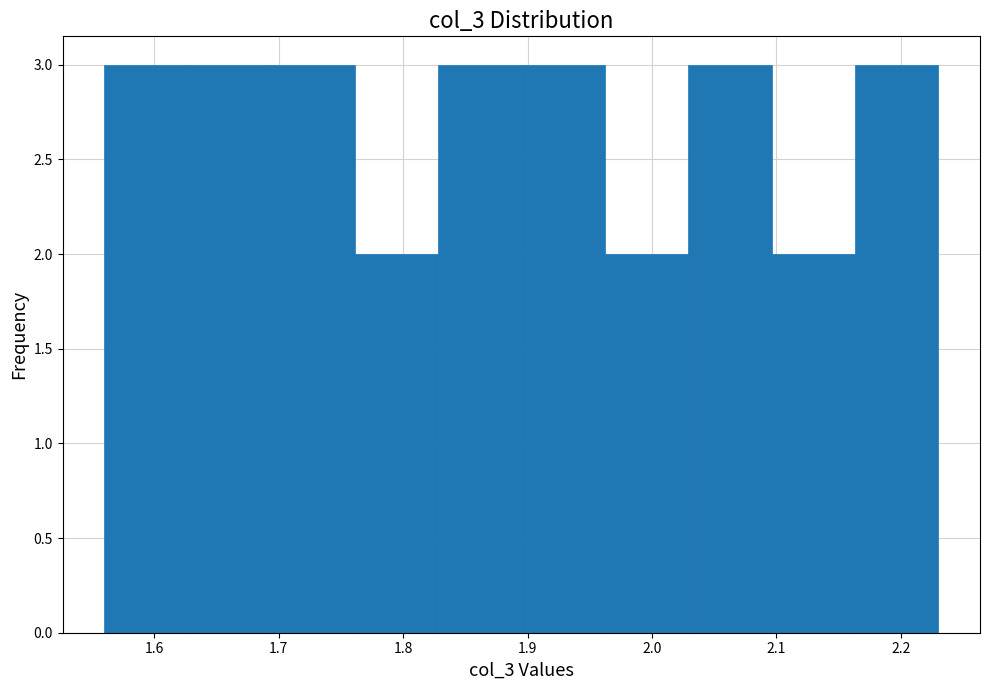

Reading left to right, transcribe this chart: for each bar, give the range it covers on the x-axis and its height. Neither the bar edges nor the heights are printed on the chart, so give them approximately, as read against the axes.

1.56 to 1.63: 3
1.63 to 1.69: 3
1.69 to 1.76: 3
1.76 to 1.83: 2
1.83 to 1.89: 3
1.89 to 1.96: 3
1.96 to 2.03: 2
2.03 to 2.10: 3
2.10 to 2.16: 2
2.16 to 2.23: 3